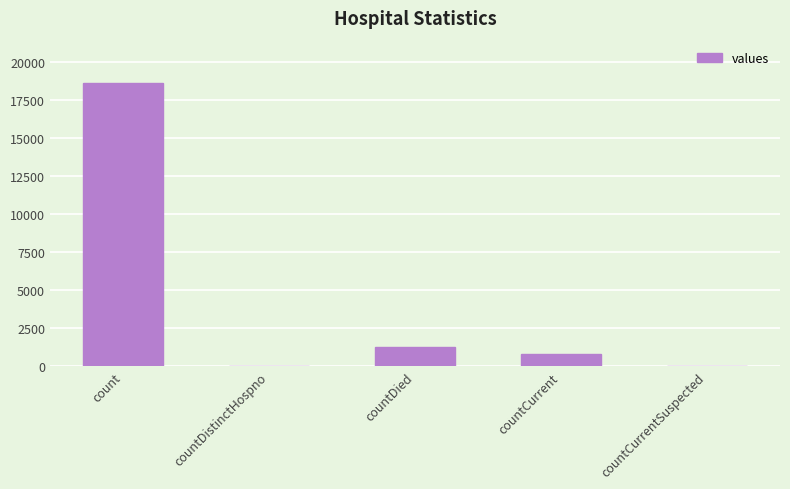

Between countDied and countDistinctHospno, which is larger?

countDied